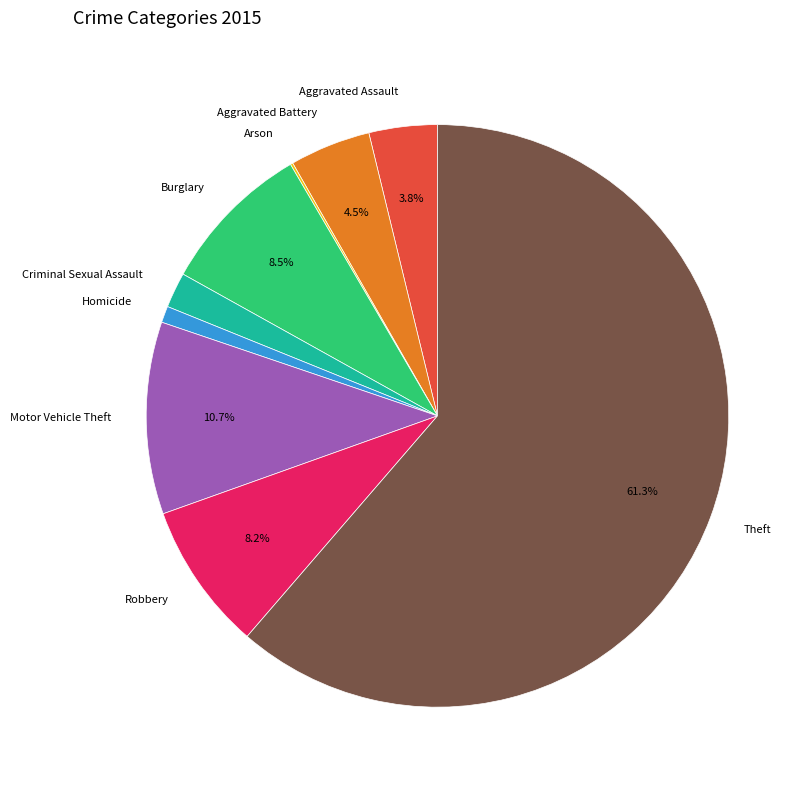

True or false: Homicide accounts for 1% of the total.

True